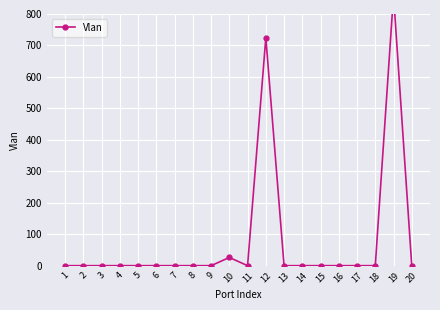

Reading left to right, transcribe all the data shown in this chart.

1=1	2=1	3=1	4=1	5=1	6=1	7=1	8=1	9=1	10=27	11=1	12=725	13=1	14=1	15=1	16=1	17=1	18=1	19=860	20=1